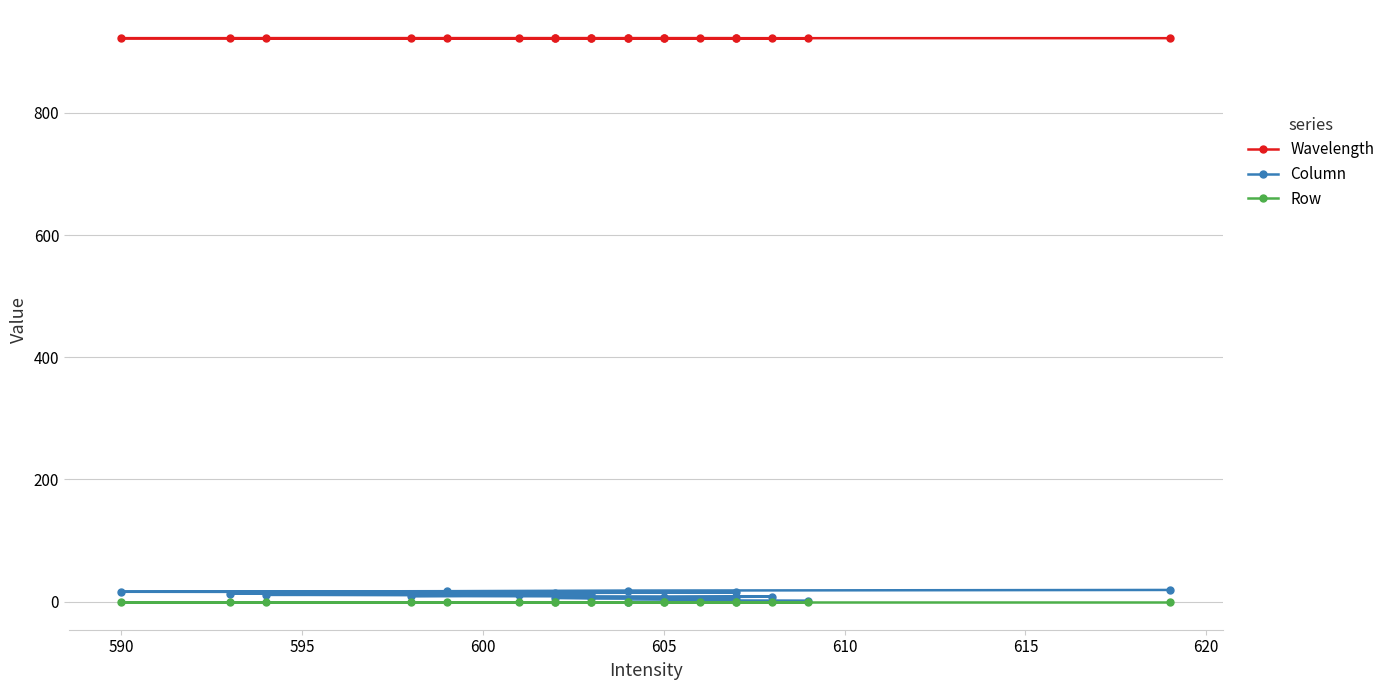

How many values in the Wavelength series are below 922?

4